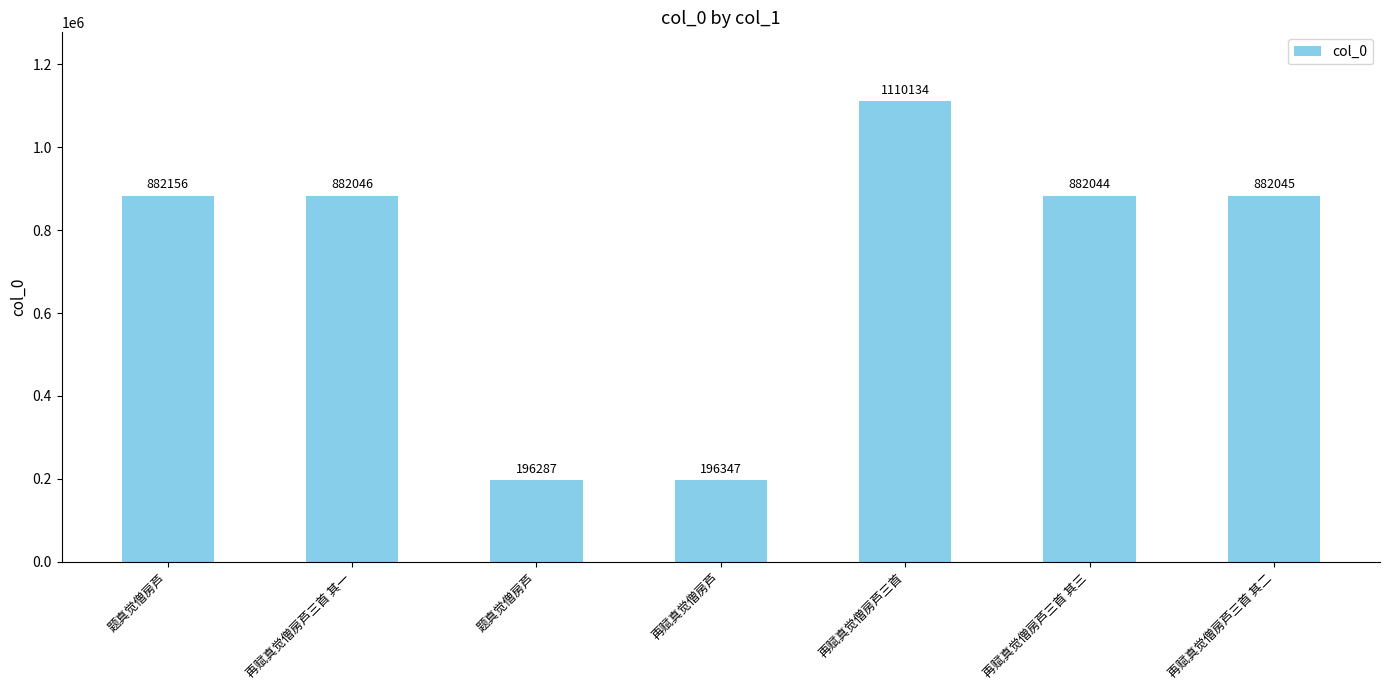

The chart shows a value of 305038 at 再赋真觉僧房芦三首 其一. True or false?

False